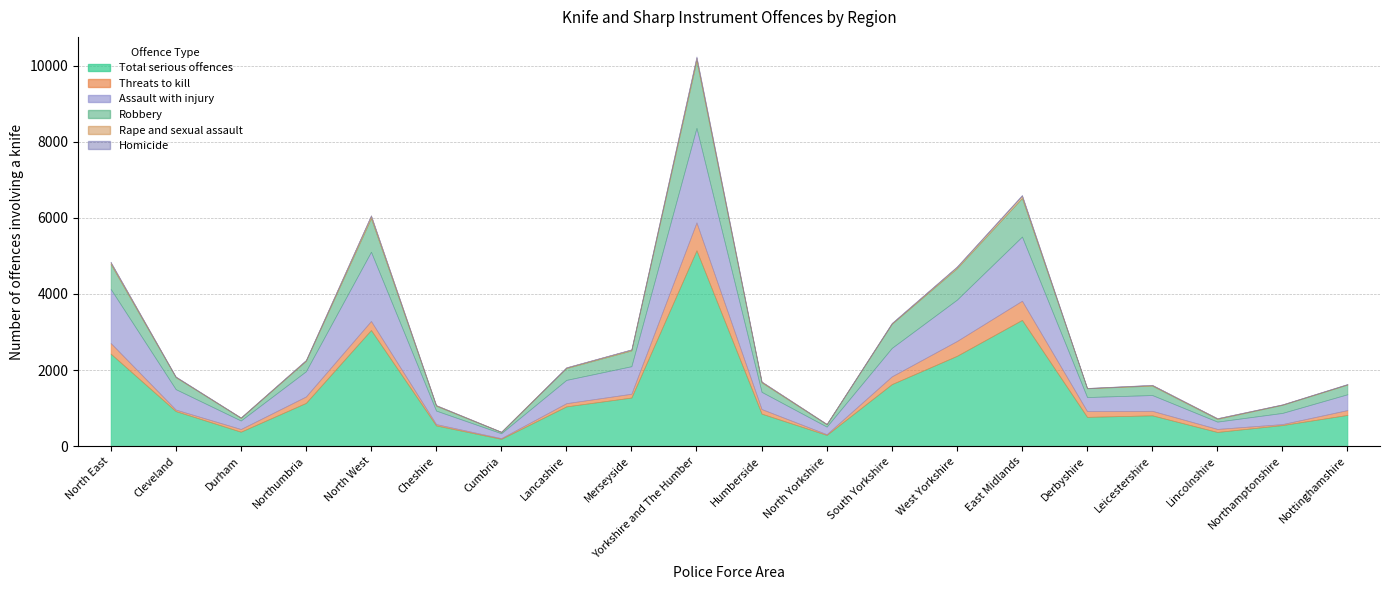

Which series changed the most between North West and Yorkshire and The Humber?

Total serious offences